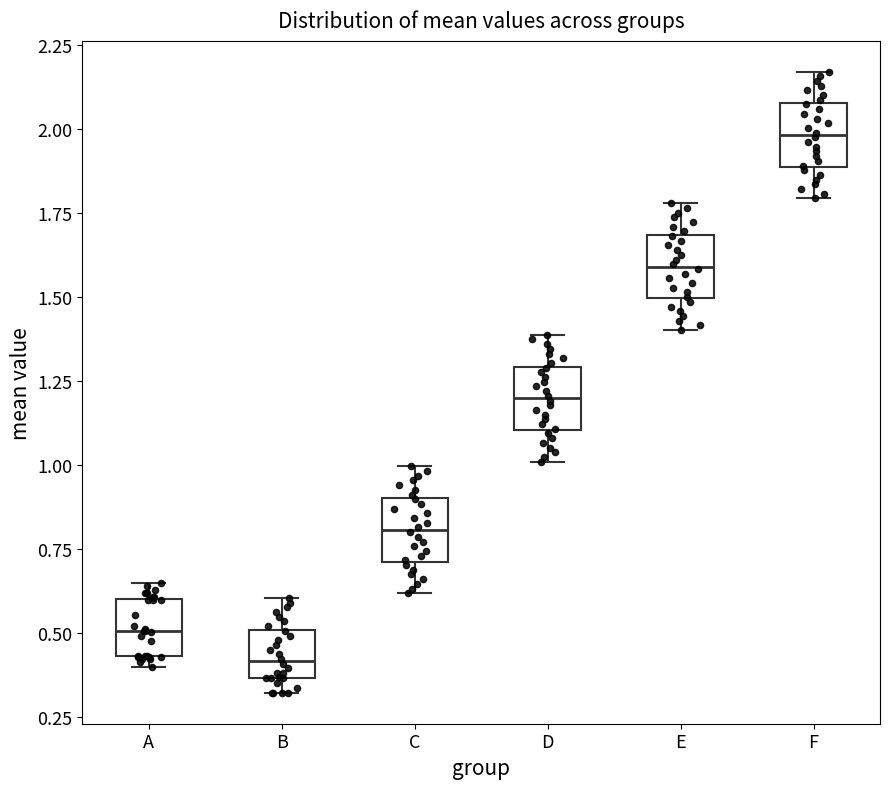

Reading left to right, read every box against the y-axis: the position of its median line, the range the box covers, and the ends of its whiskers. The values are not printed on the chart, so give them approximately, as read against the axis.

A: median 0.50, box 0.45 to 0.60, whiskers 0.40 to 0.65
B: median 0.40, box 0.35 to 0.50, whiskers 0.30 to 0.60
C: median 0.80, box 0.70 to 0.90, whiskers 0.60 to 1.00
D: median 1.20, box 1.10 to 1.30, whiskers 1.00 to 1.40
E: median 1.60, box 1.50 to 1.70, whiskers 1.40 to 1.80
F: median 2.00, box 1.90 to 2.10, whiskers 1.80 to 2.15